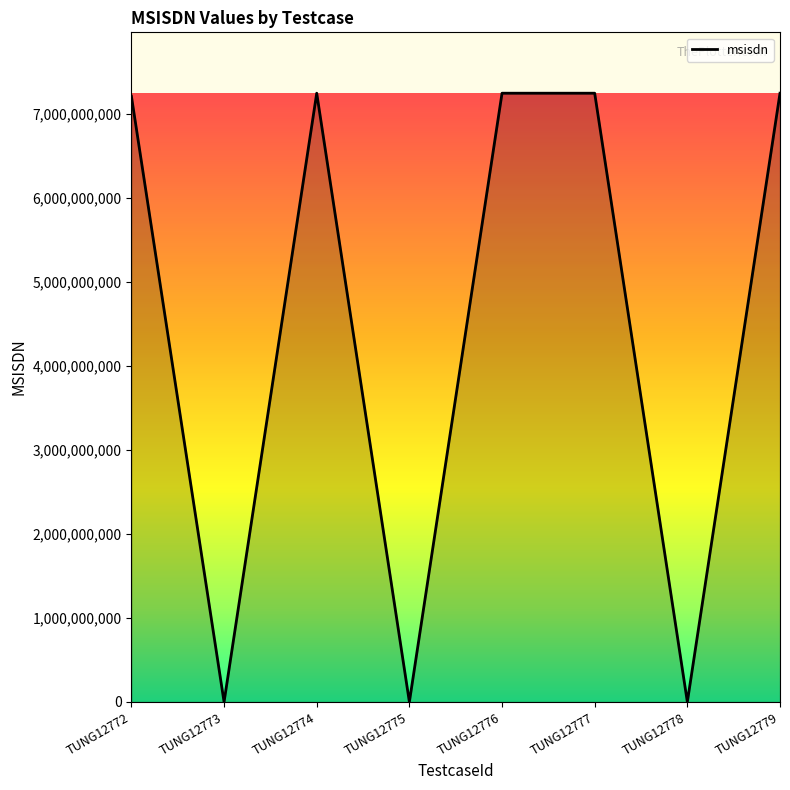

Where is the first local maximum?

TUNG12774